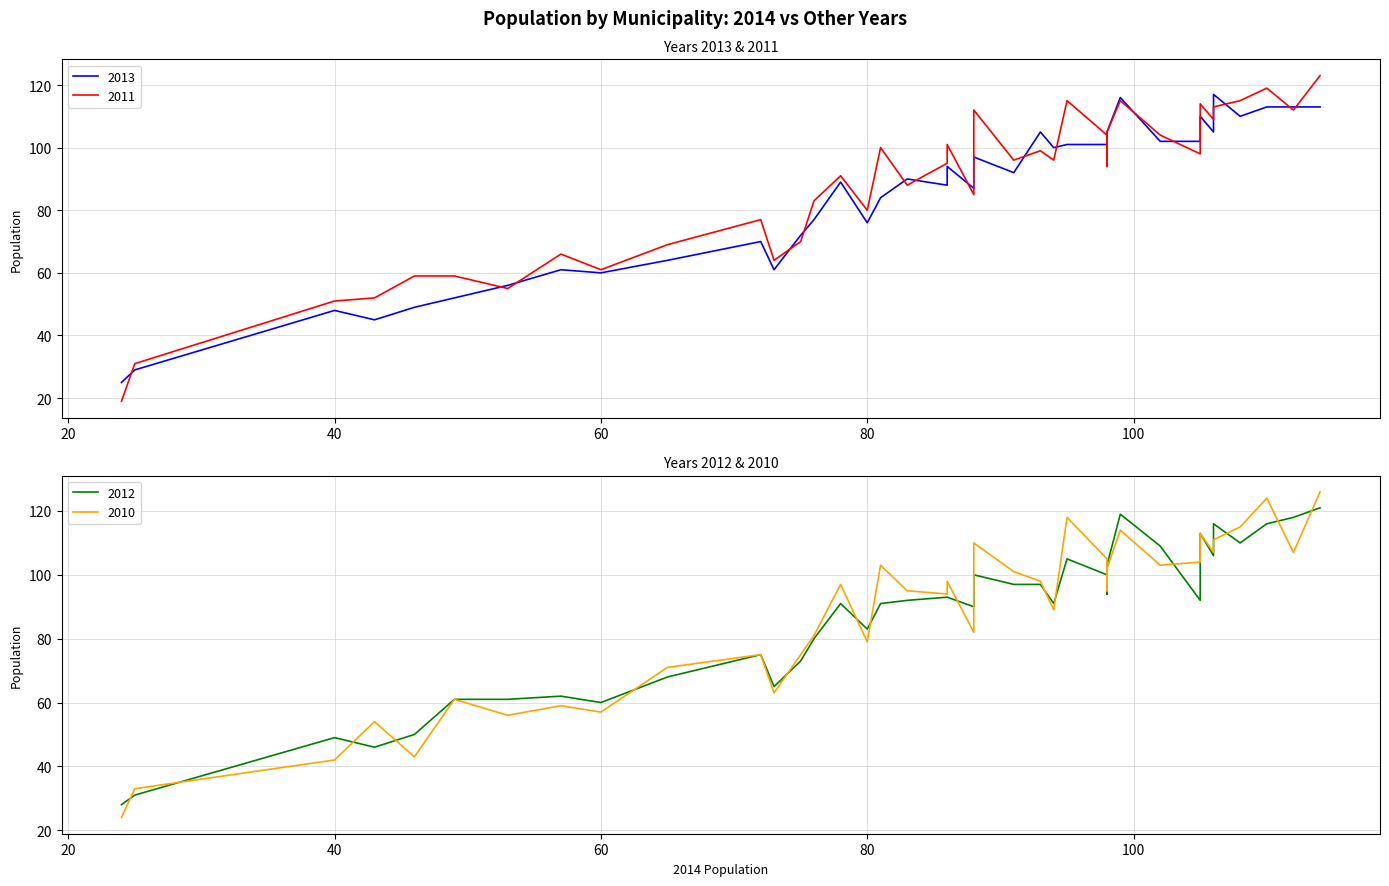

Does the chart display data point markers on the line(s)?

No